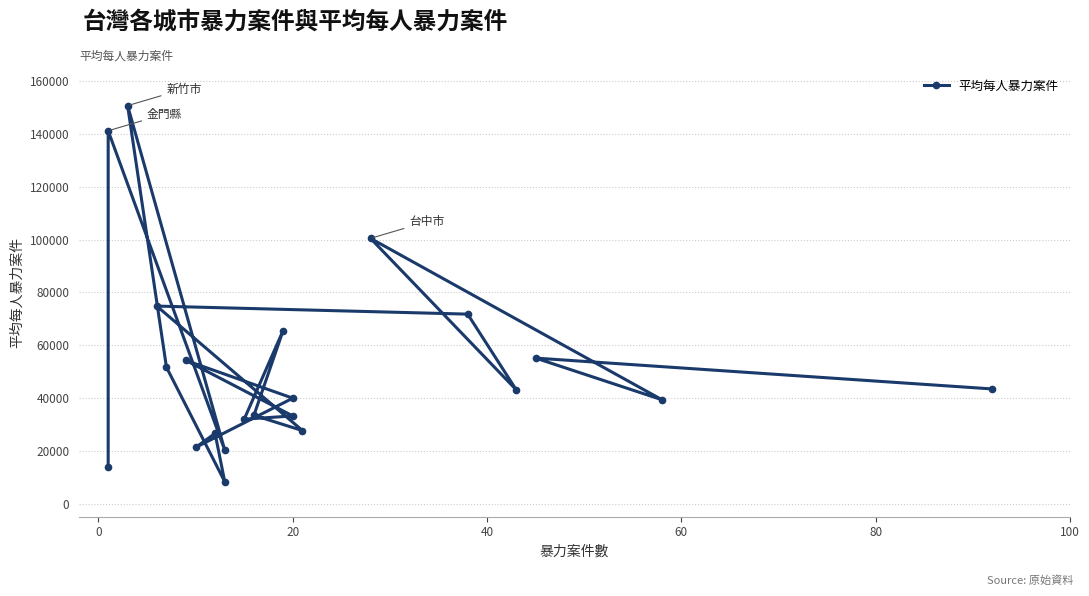

The value at 8 is 55828.9. True or false?

False